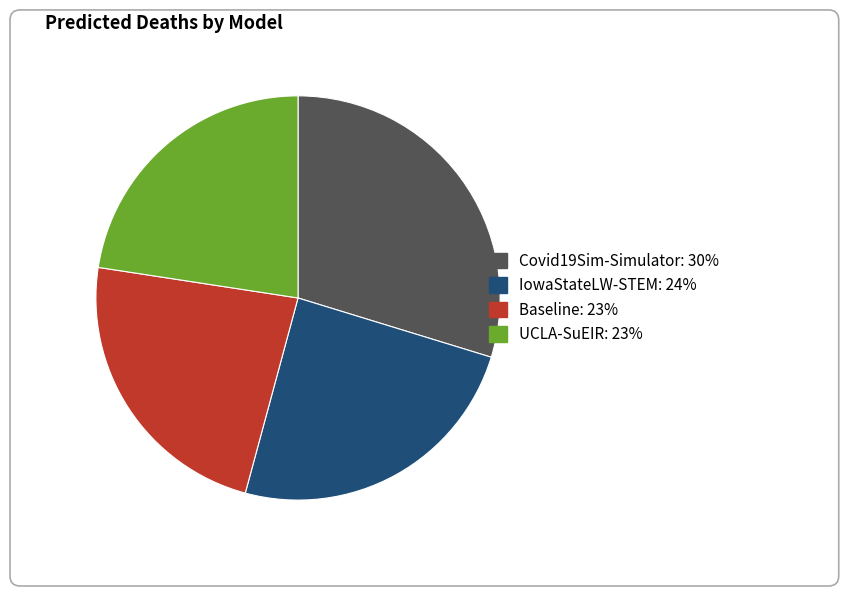

Is it true that IowaStateLW-STEM is 36% of the pie?

False